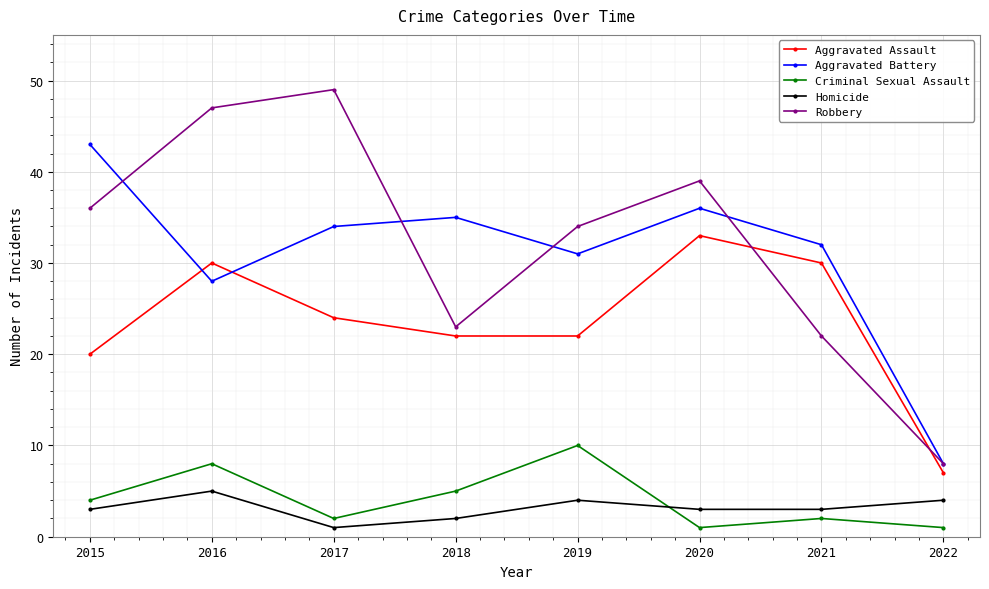

True or false: Homicide has more than 0 points higher than both neighbors.

True